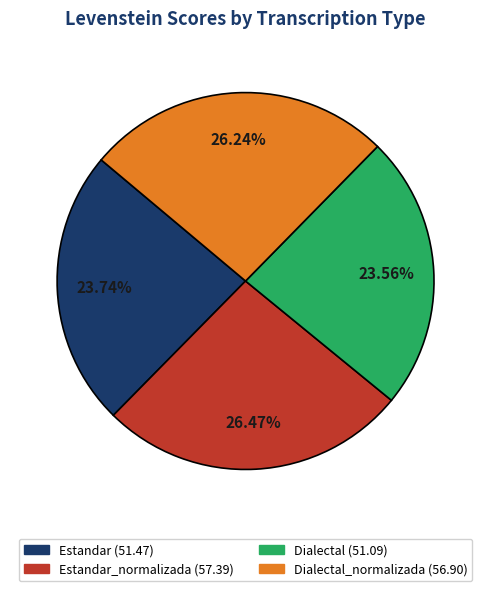

Is there a majority slice in this chart?

No